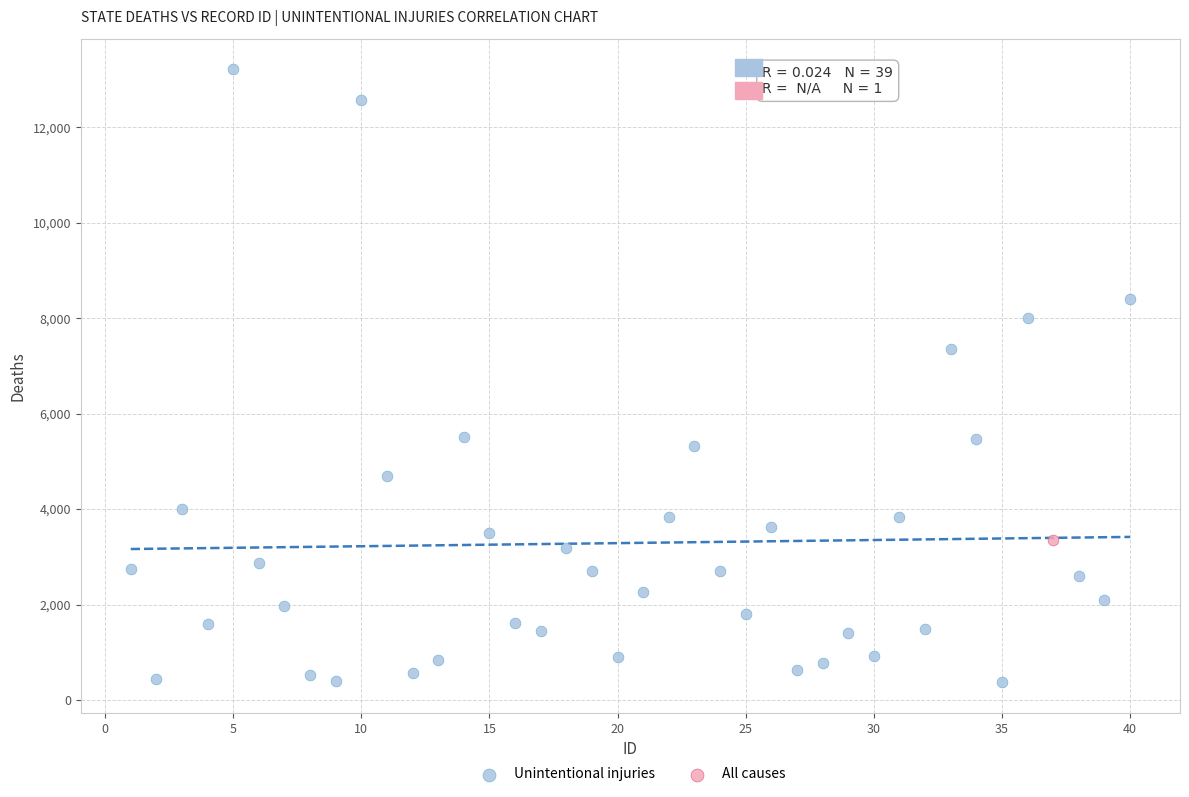

What are all the series names shown in the legend?

Unintentional injuries, All causes